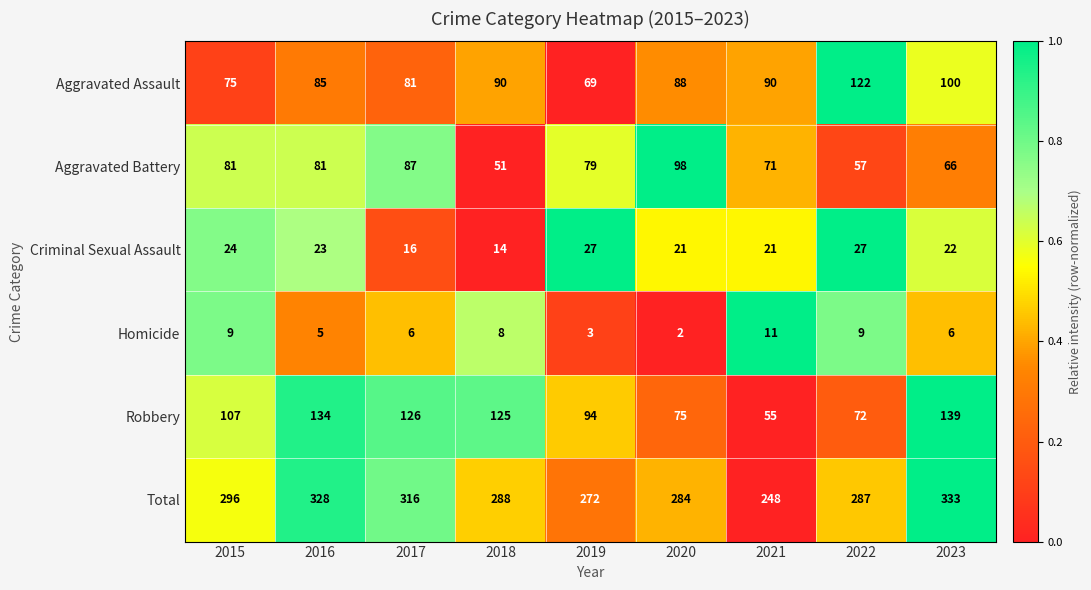

Rank the series by their maximum value, from highest to lowest.

Total, Robbery, Aggravated Assault, Aggravated Battery, Criminal Sexual Assault, Homicide